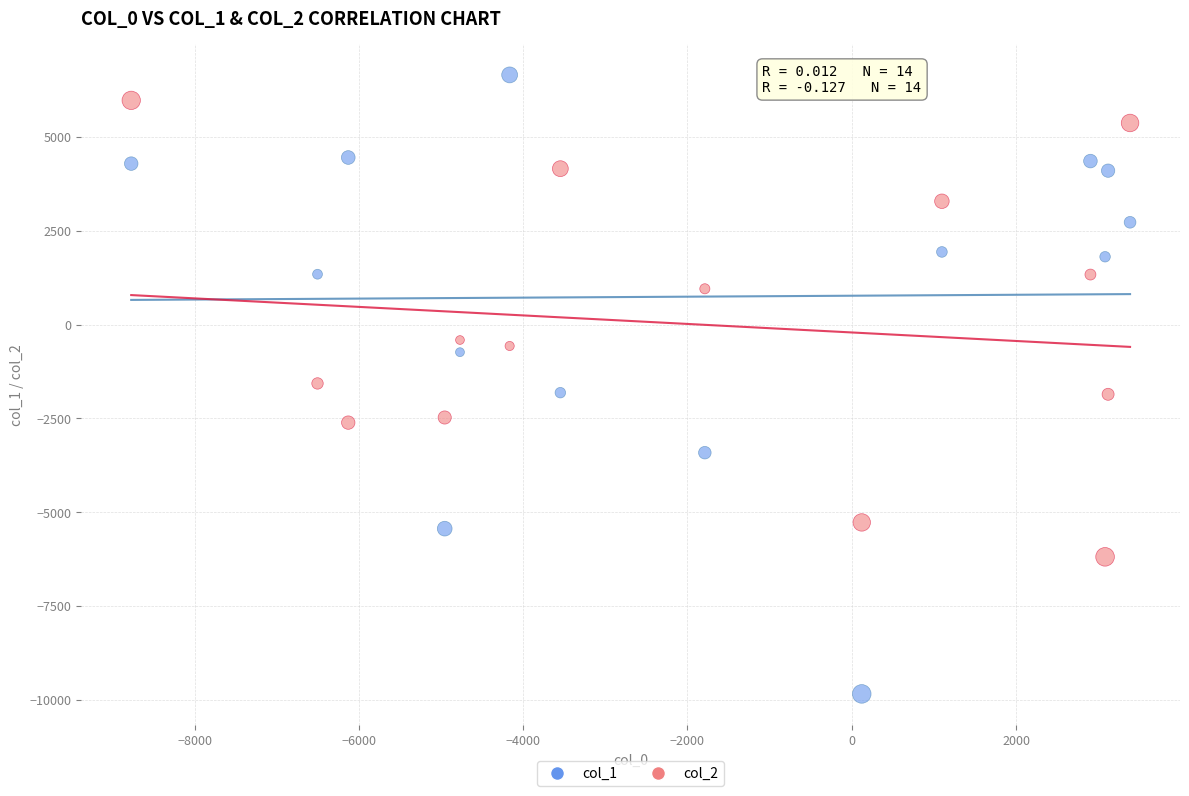

Which series contains the lowest Y value?

col_1